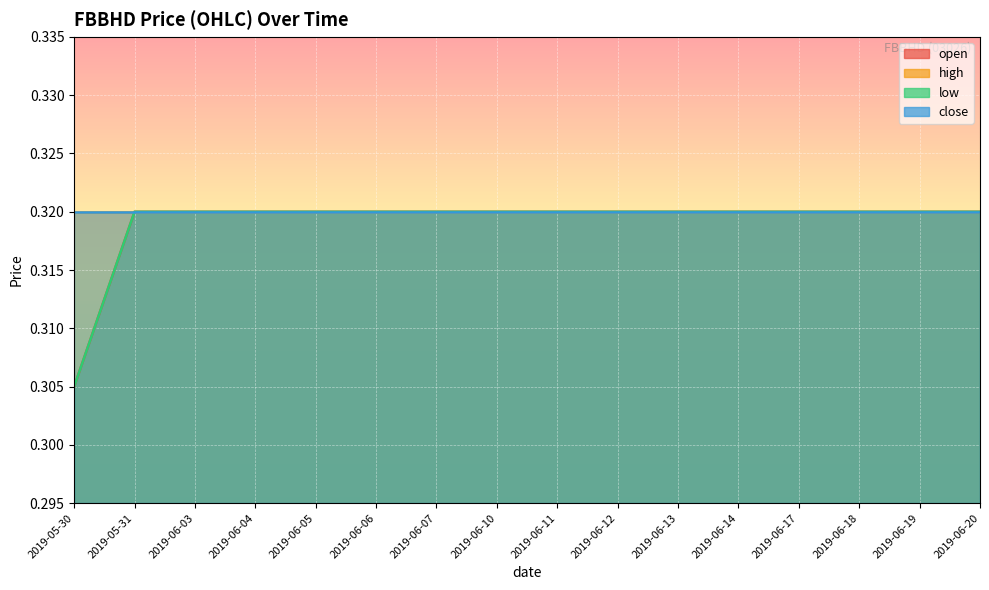

At which category is the sum across all series the highest?

2019-05-31